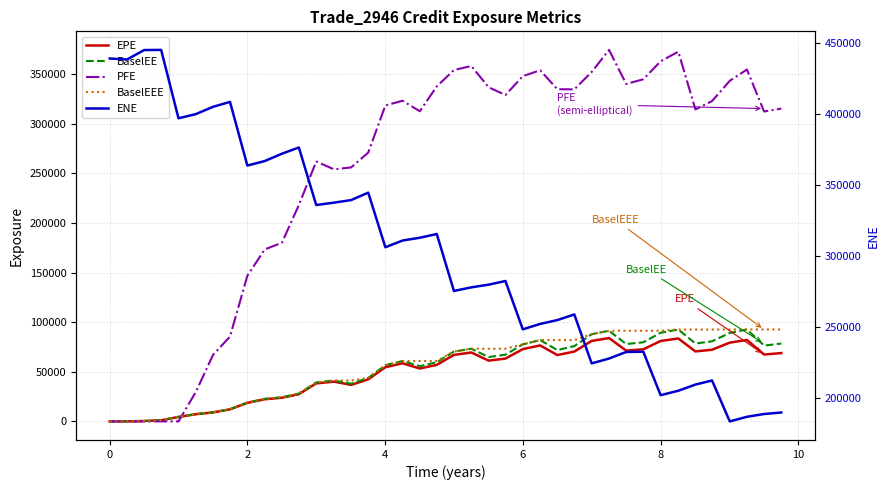

What is the maximum value shown in the chart?

445097.0